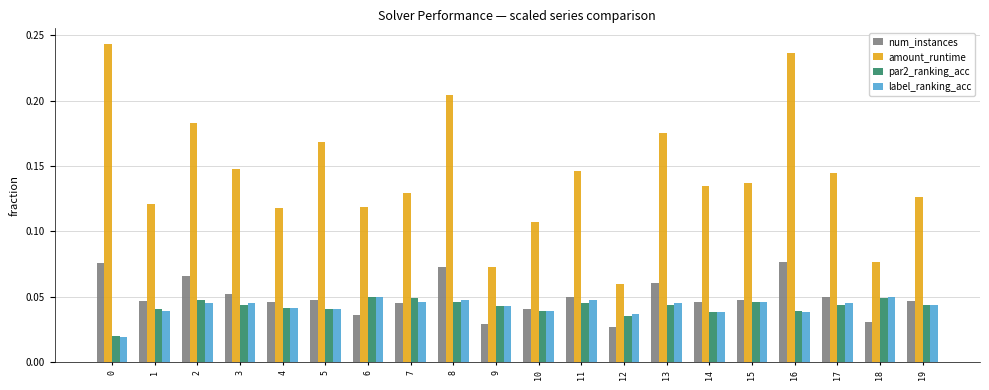

Which series has the largest total across all categories?

amount_runtime